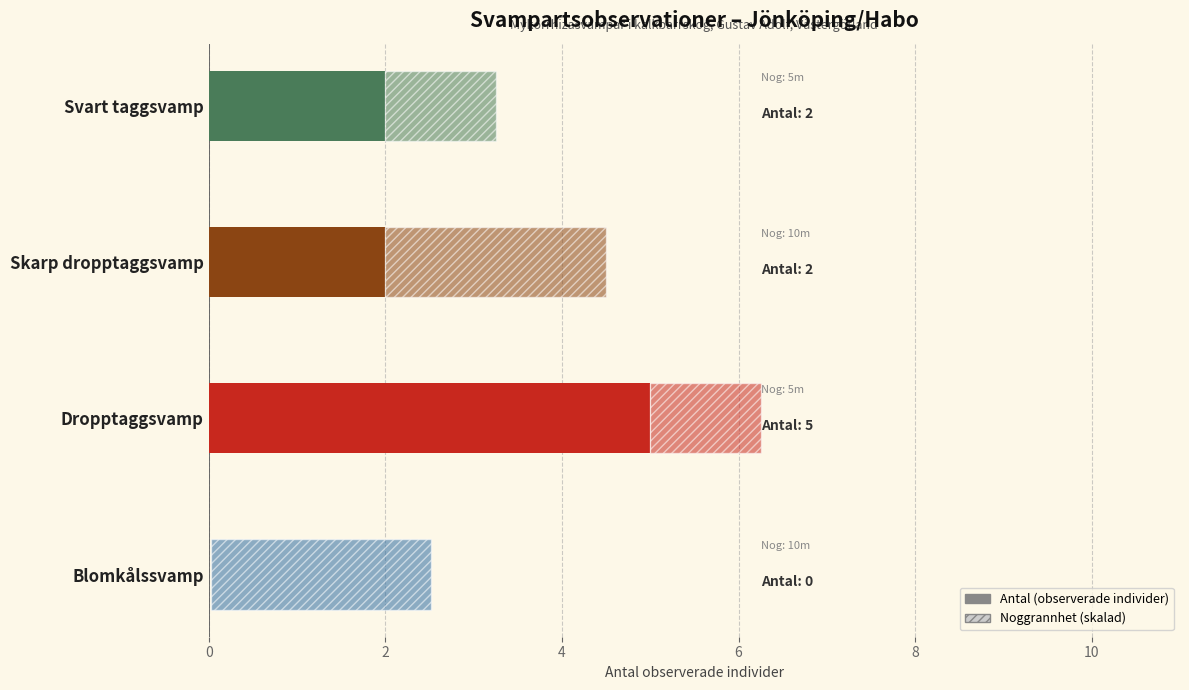

How many positive values are there?

3